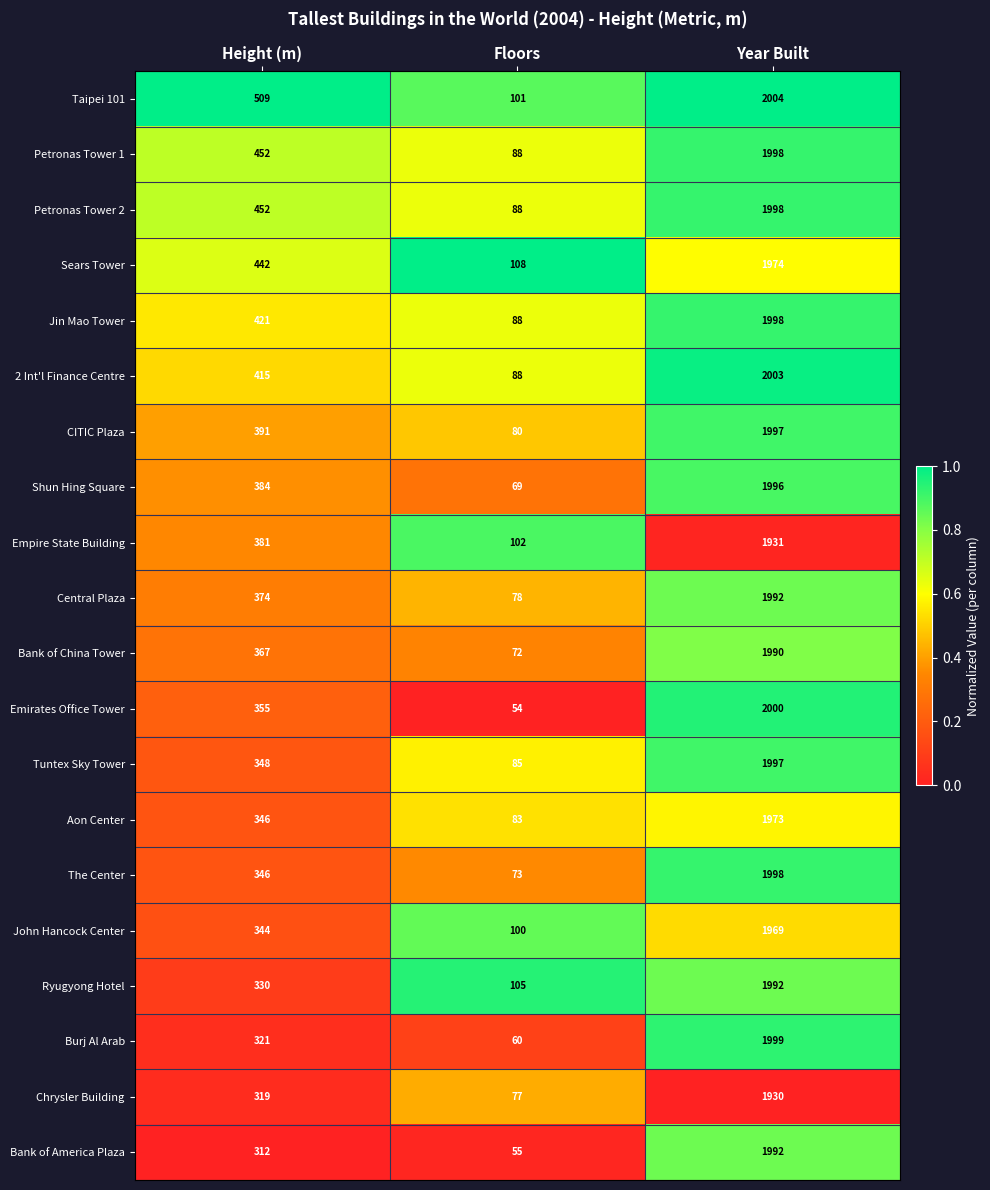

How many categories are shown in the chart?

3